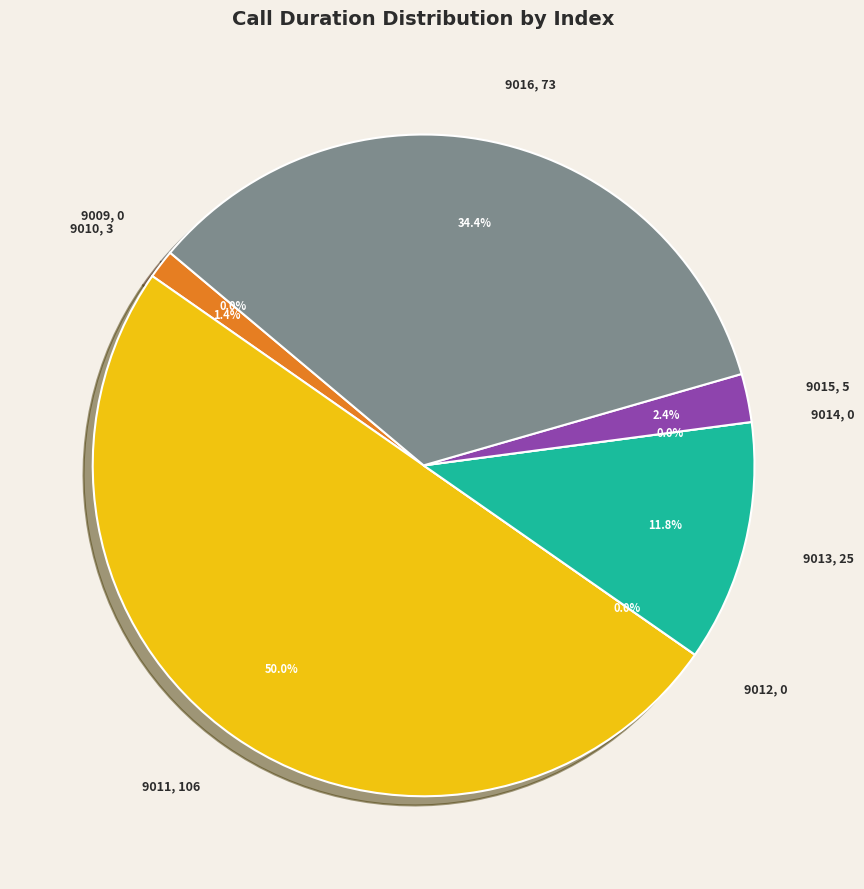

True or false: 9009 accounts for 5% of the total.

False